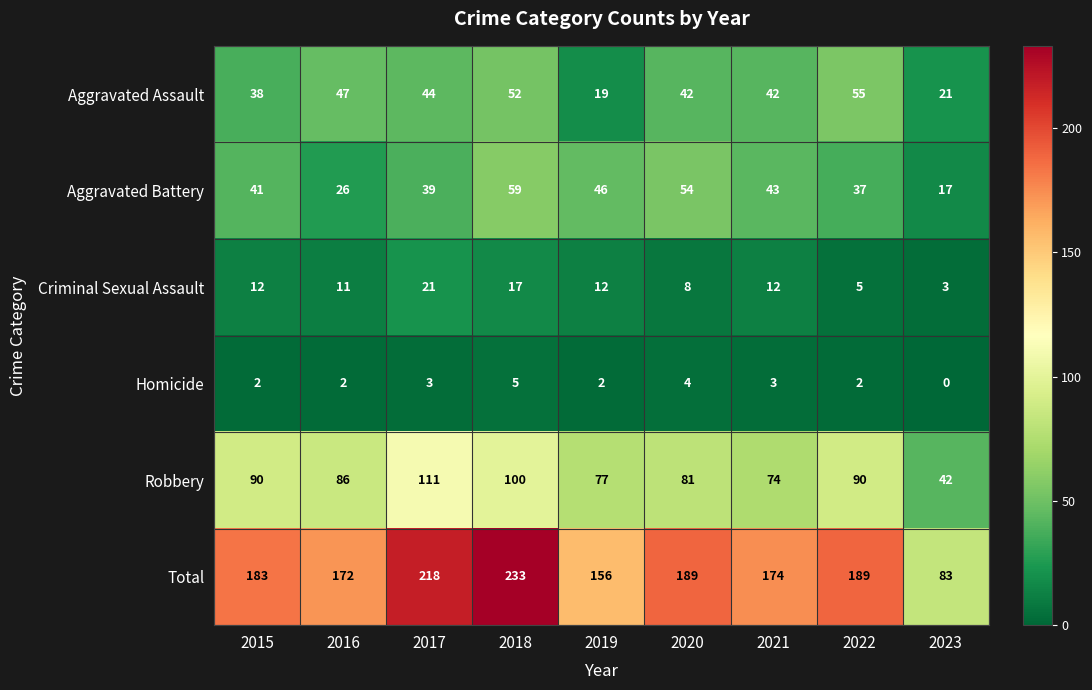

What is the spread (max minus min) of values at 2022?

187